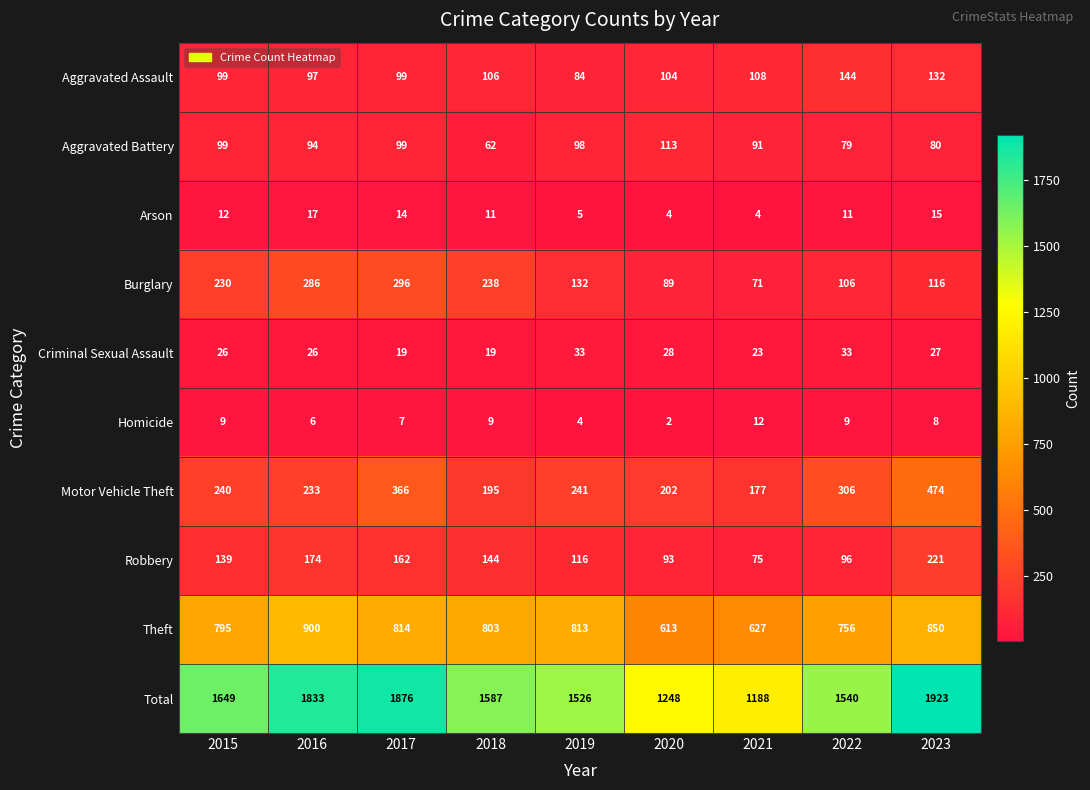

Between 2020 and 2023, which series saw the biggest shift?

Total